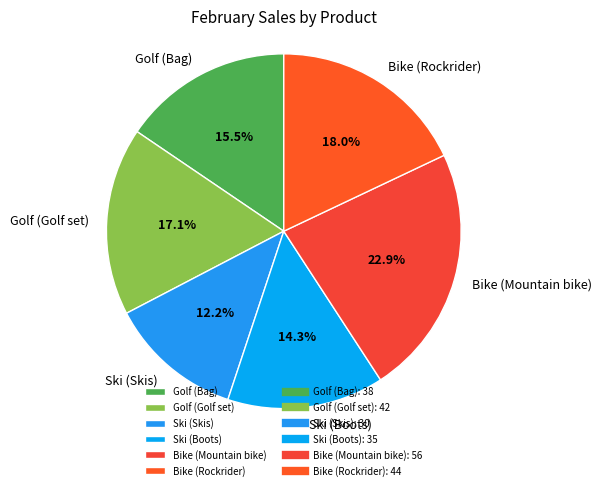

Which category has the smallest portion of the pie?

Ski (Skis)